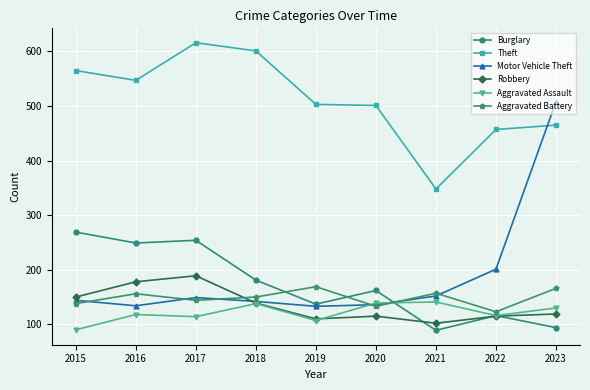

True or false: Theft and Motor Vehicle Theft intersect in this chart.

True